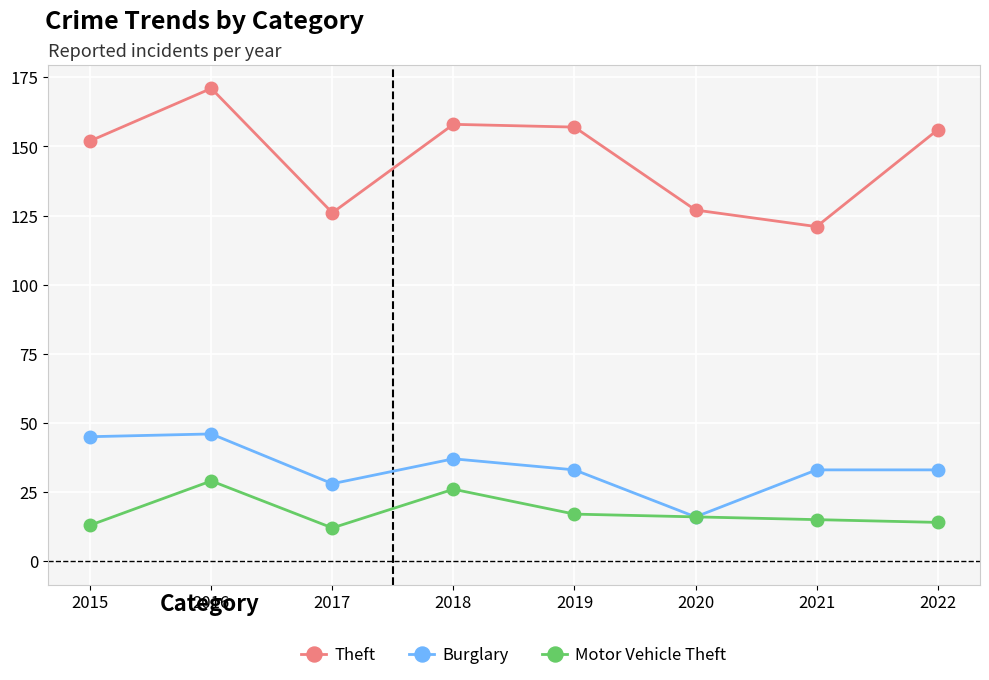

Count the number of categories in the chart.

8